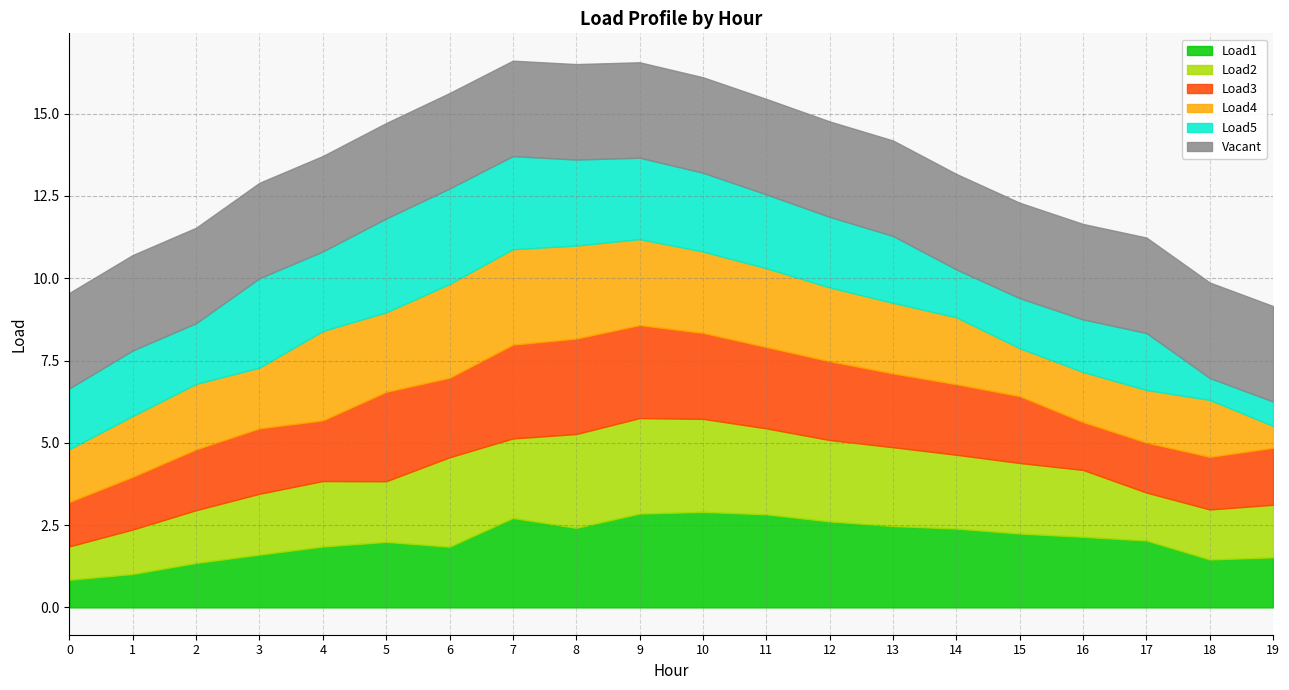

What is the spread (max minus min) of values at 10?

0.5